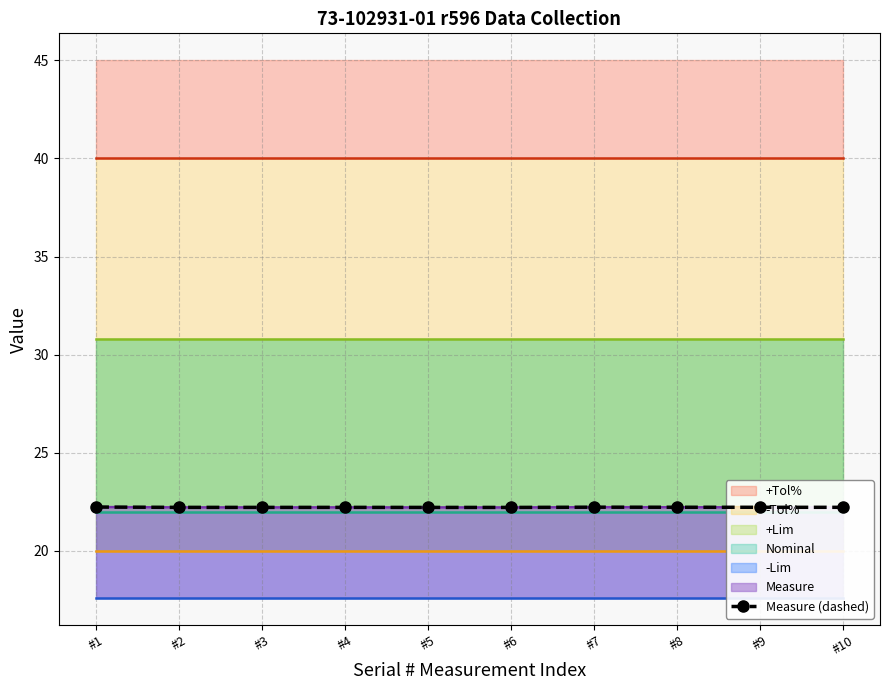

How many lines are shown in the chart?

1